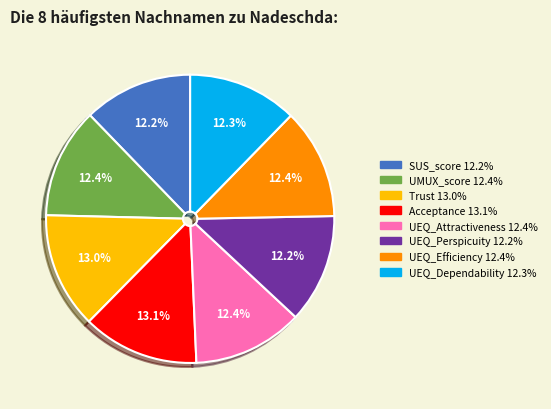

What percentage is the UEQ_Perspicuity slice, to the nearest percent?

12%